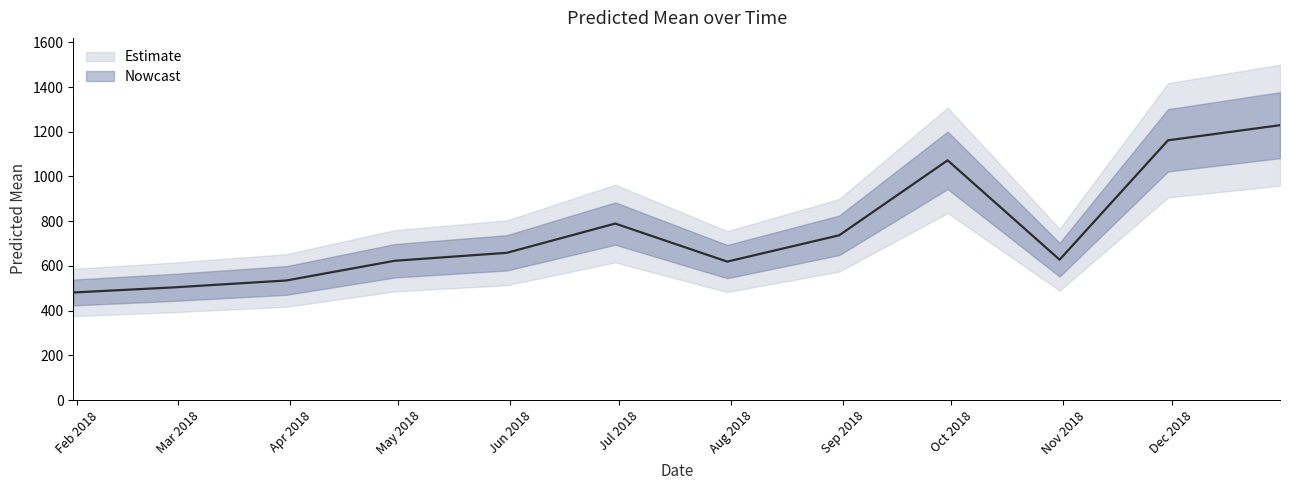

How many values exceed 658?

6